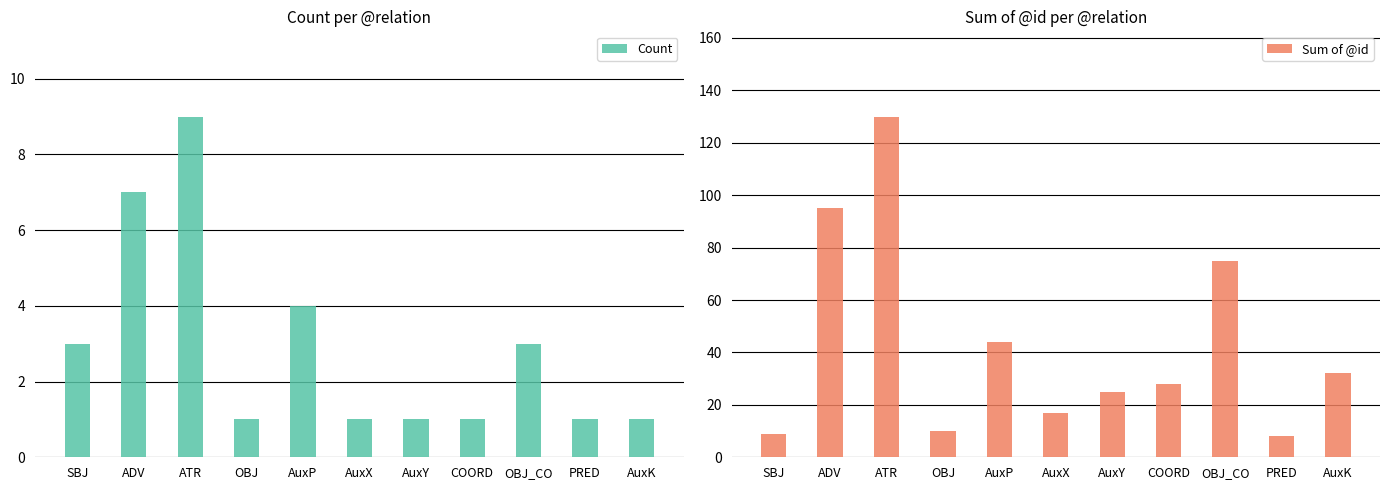

Where does the Sum of @id series first go above 28?

ADV